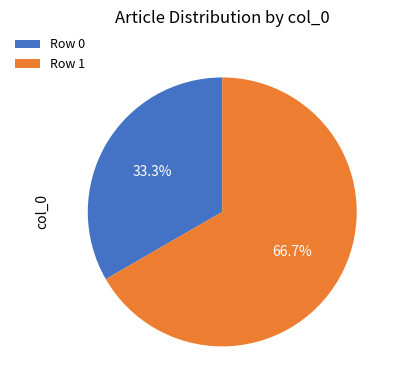

What percentage do Row 0 and Row 1 together represent?

100.0%